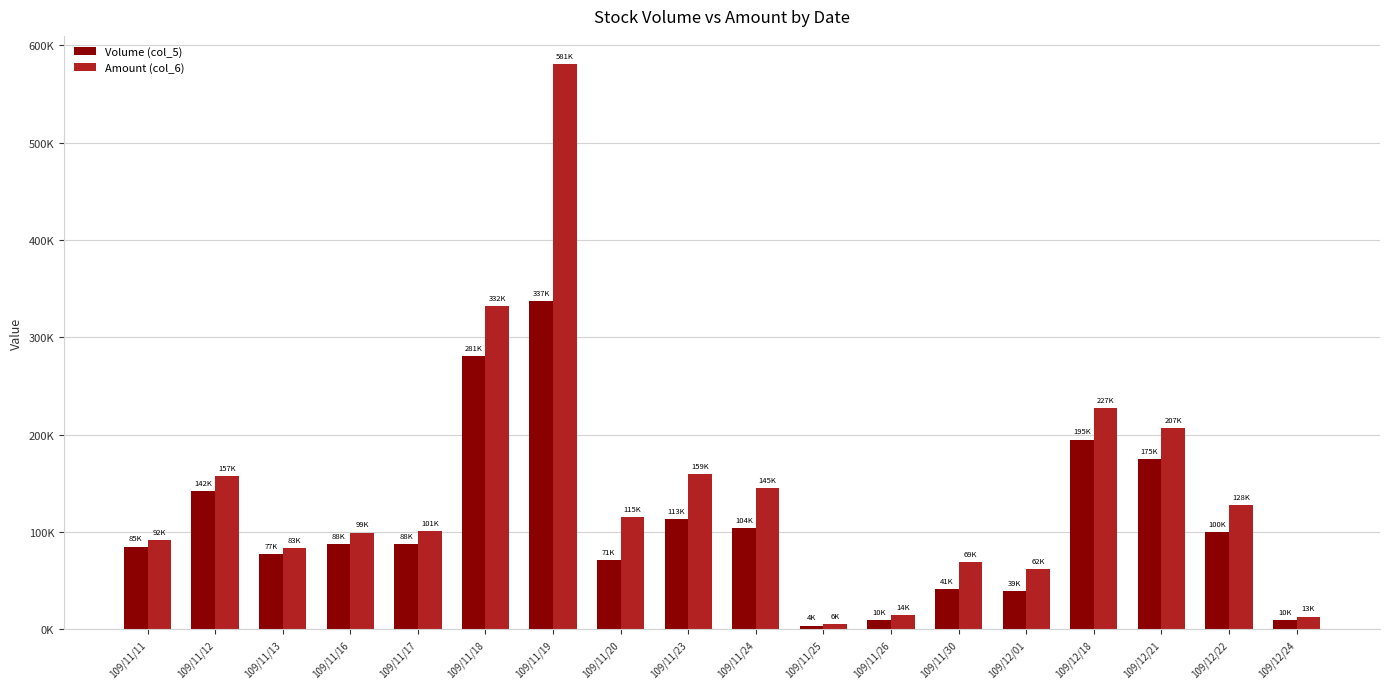

Between 109/12/01 and 109/12/22, which is larger?

109/12/22